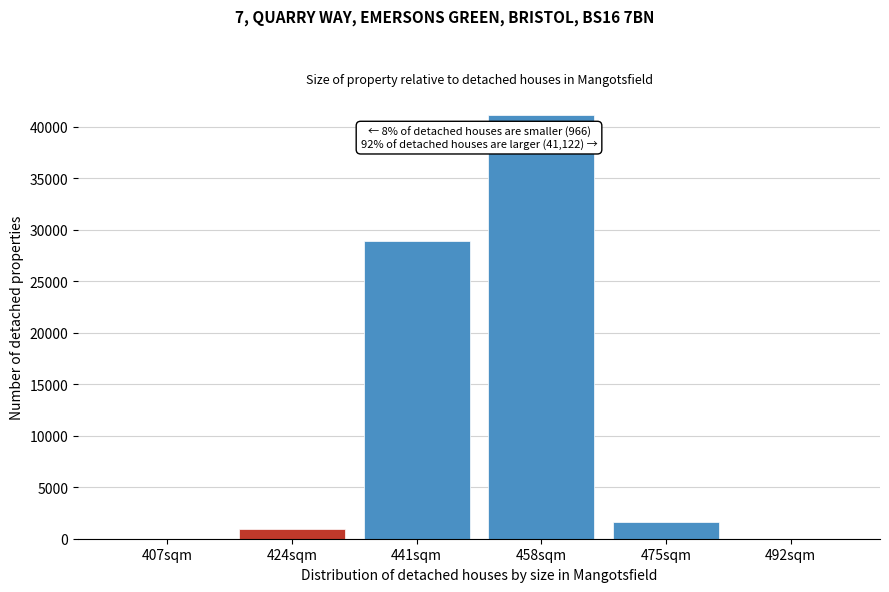

Reading left to right, transcribe all the data shown in this chart.

407sqm=0	424sqm=966	441sqm=28873	458sqm=41122	475sqm=1621	492sqm=0